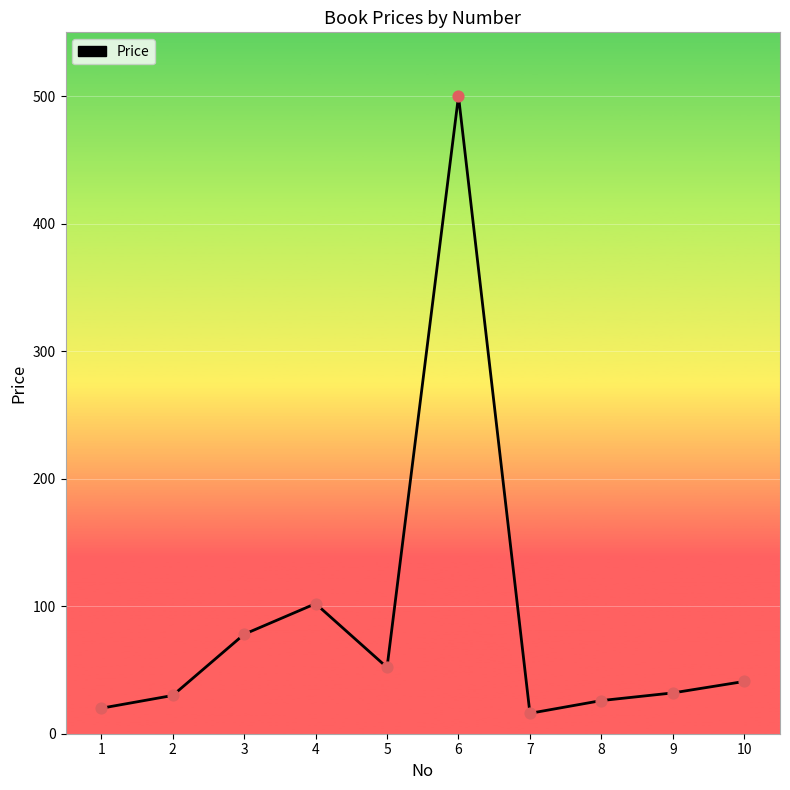

Between 1 and 8, which is larger?

8